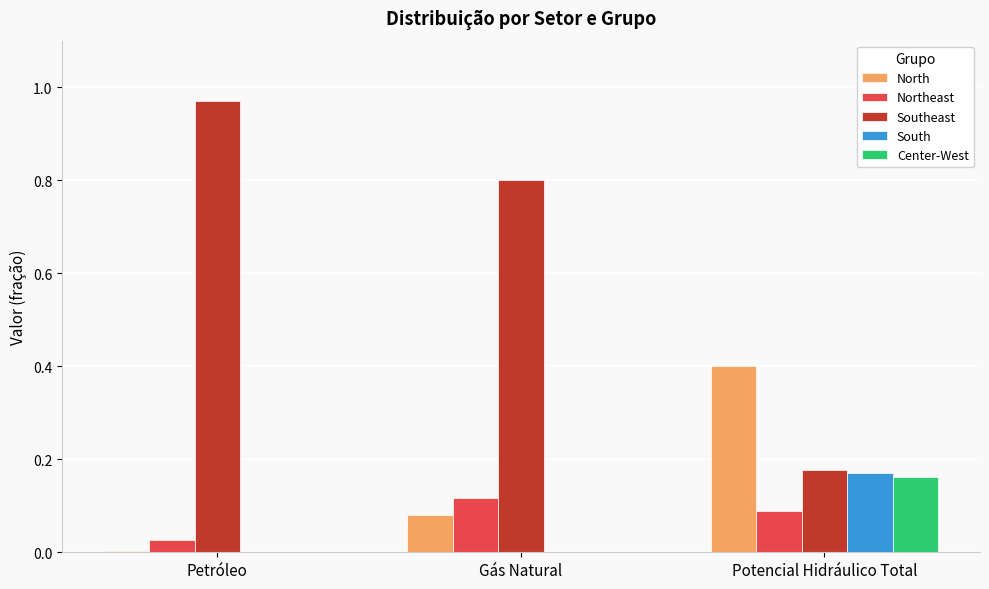

Which series has the largest total across all categories?

Southeast